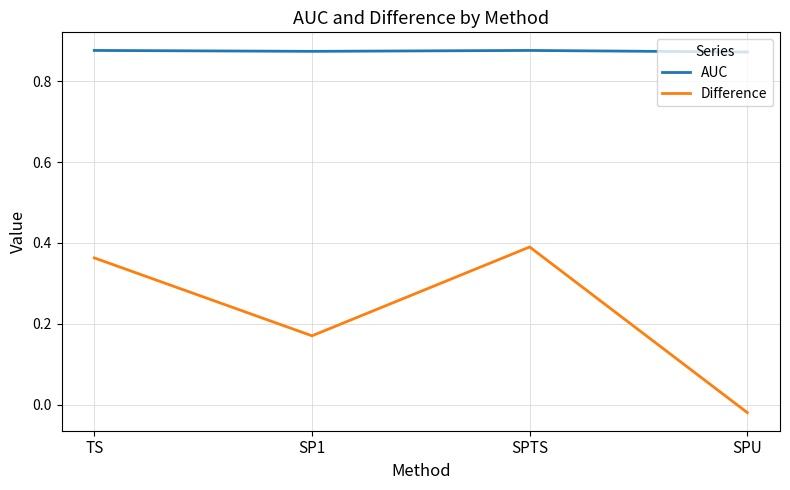

True or false: Difference and AUC cross at least once.

False